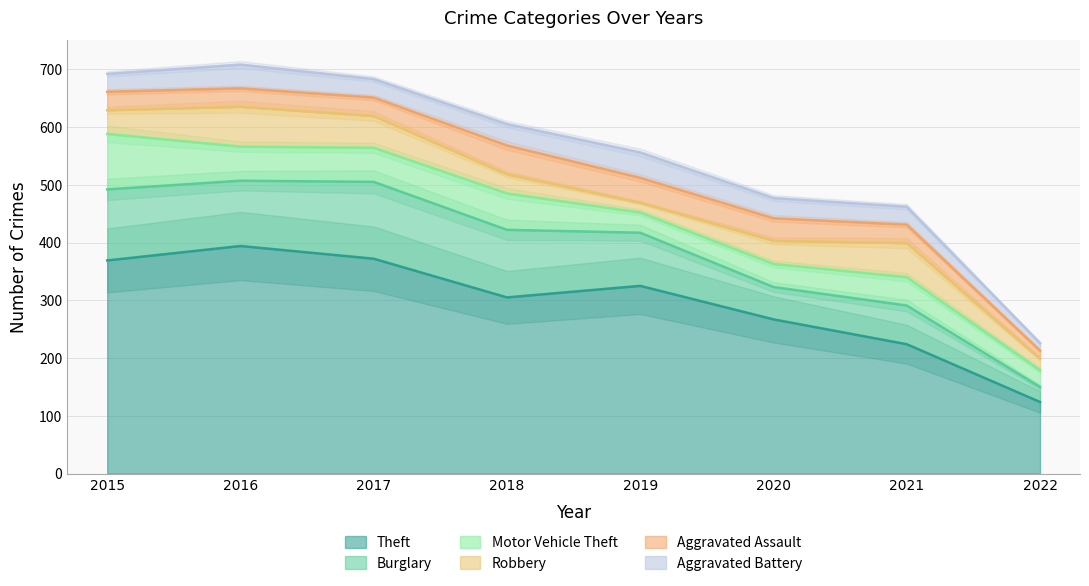

What is the value of the Robbery point at the 2nd from the left?

69